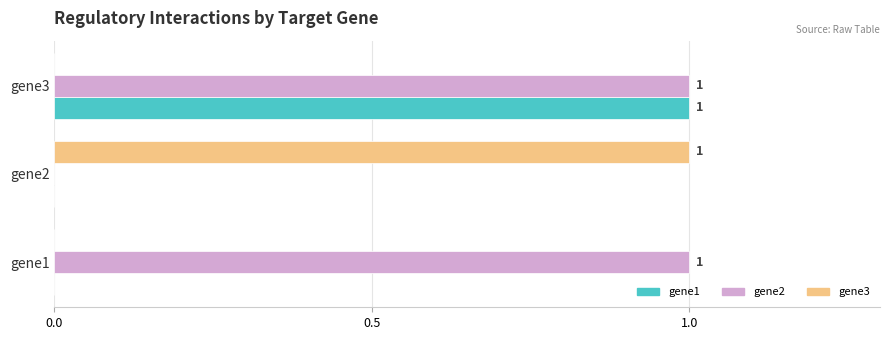

At which category is the sum across all series the highest?

gene3